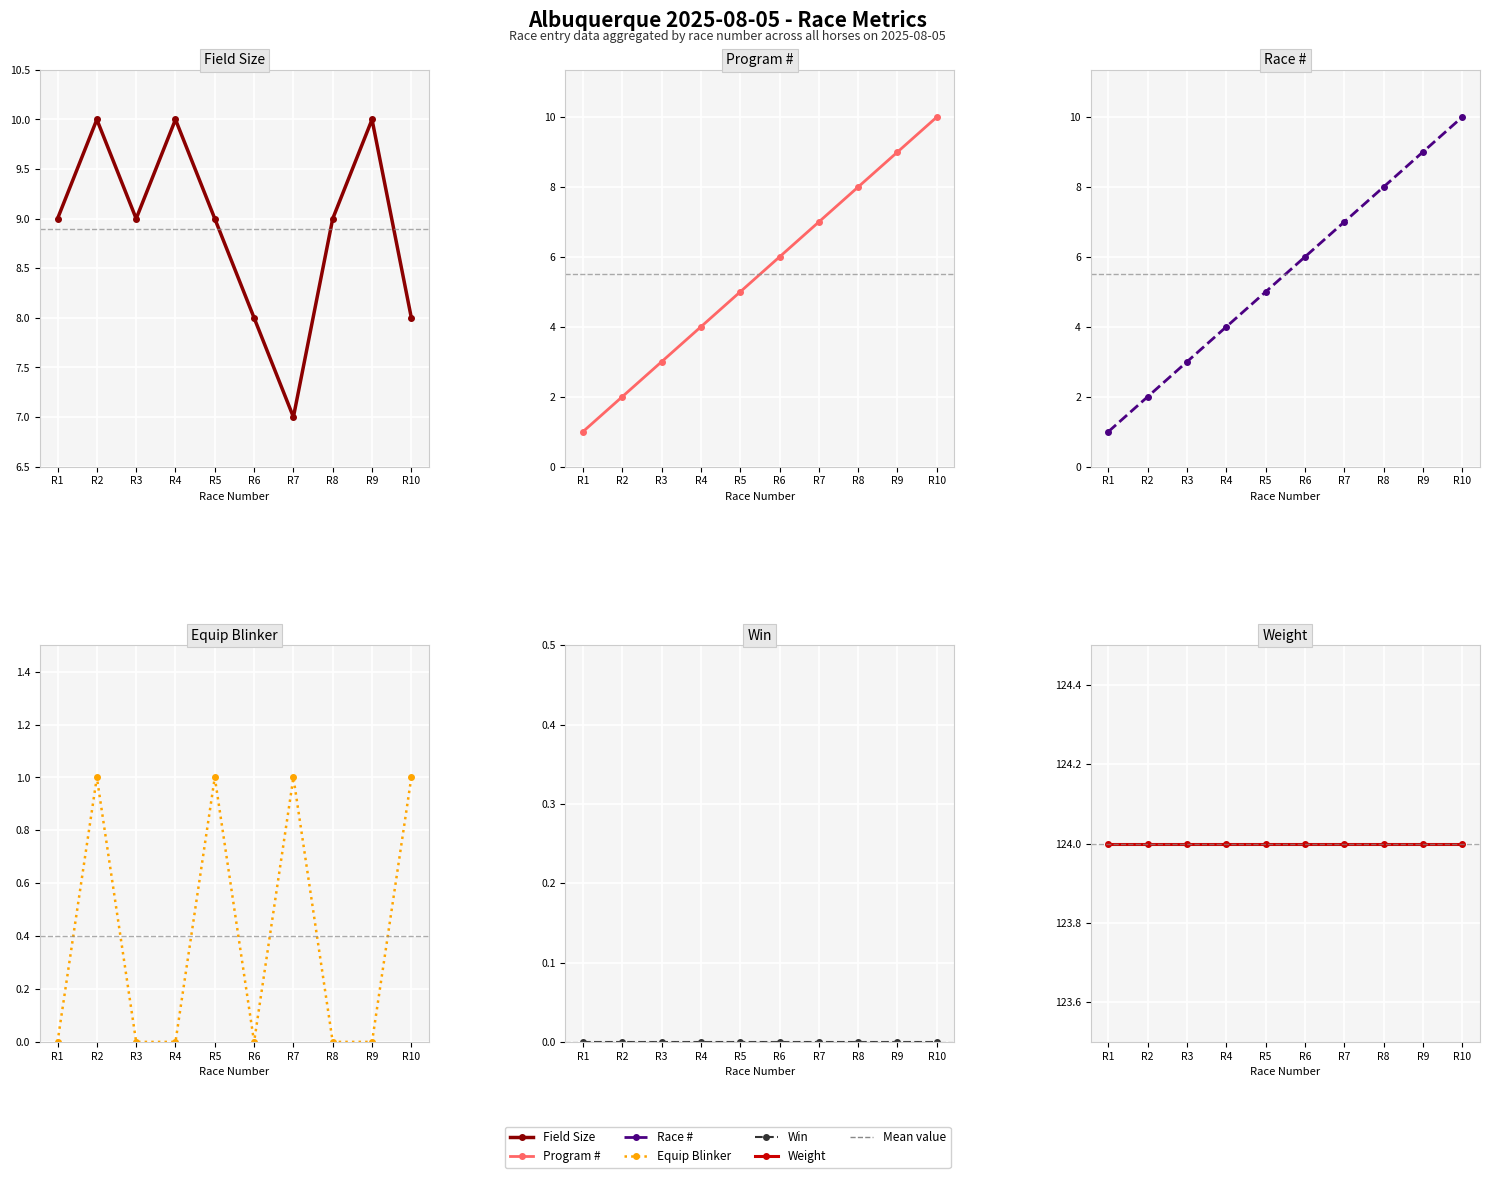

List the labels in order of Equip Blinker value, smallest first.

R1, R3, R4, R6, R8, R9, R2, R5, R7, R10